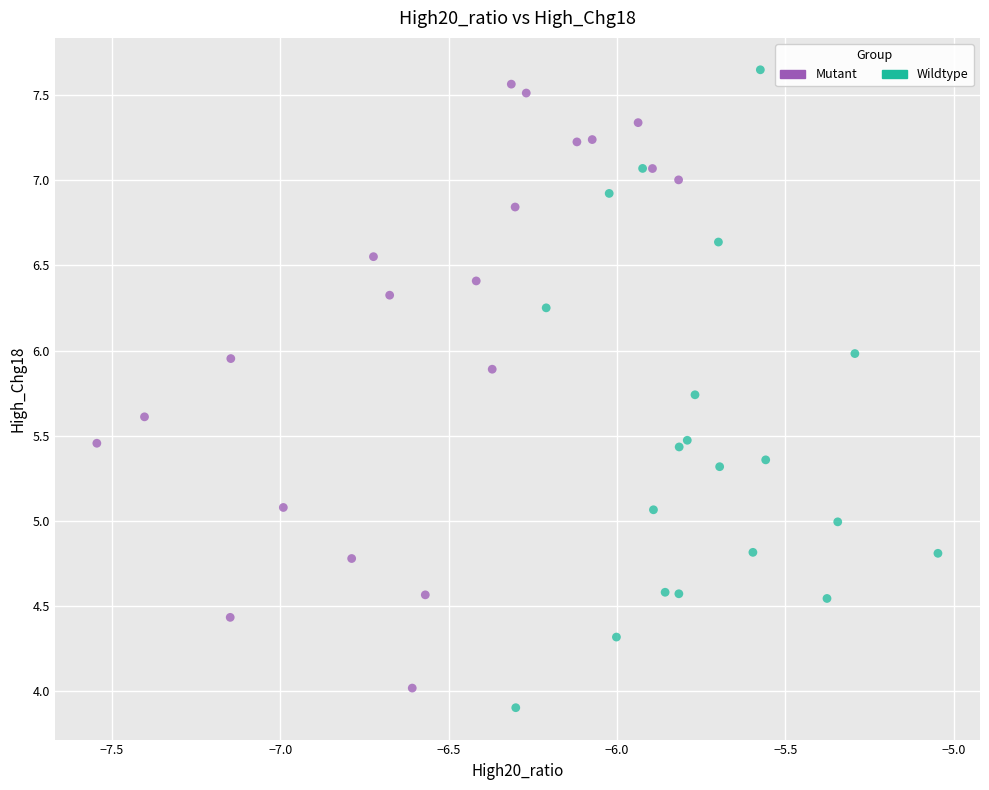

Which series contains the highest Y value?

Wildtype